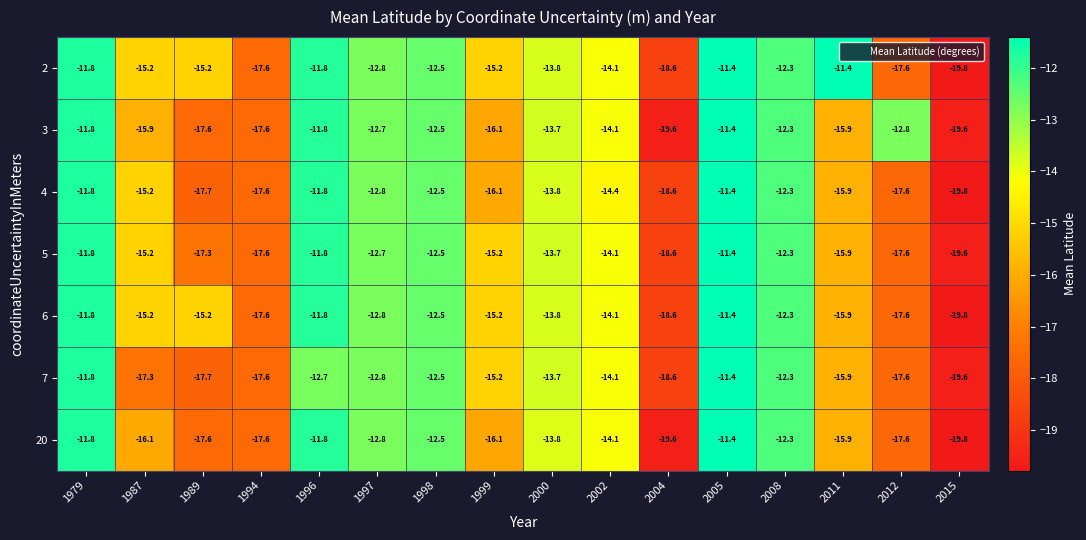

What is the greatest value displayed?

-11.4